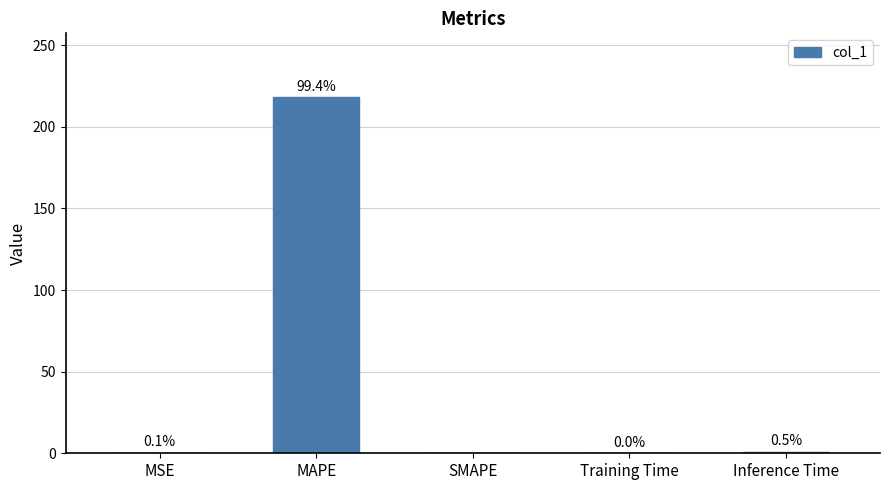

What is the sum of all values?

219.4